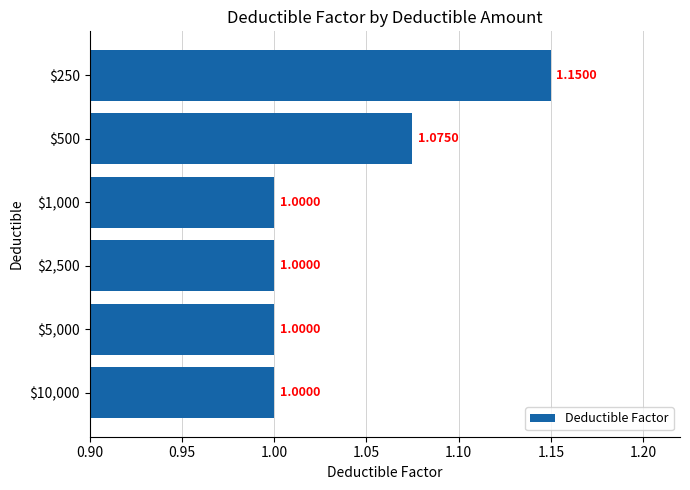

What is the difference between the second highest and second lowest values?

0.1